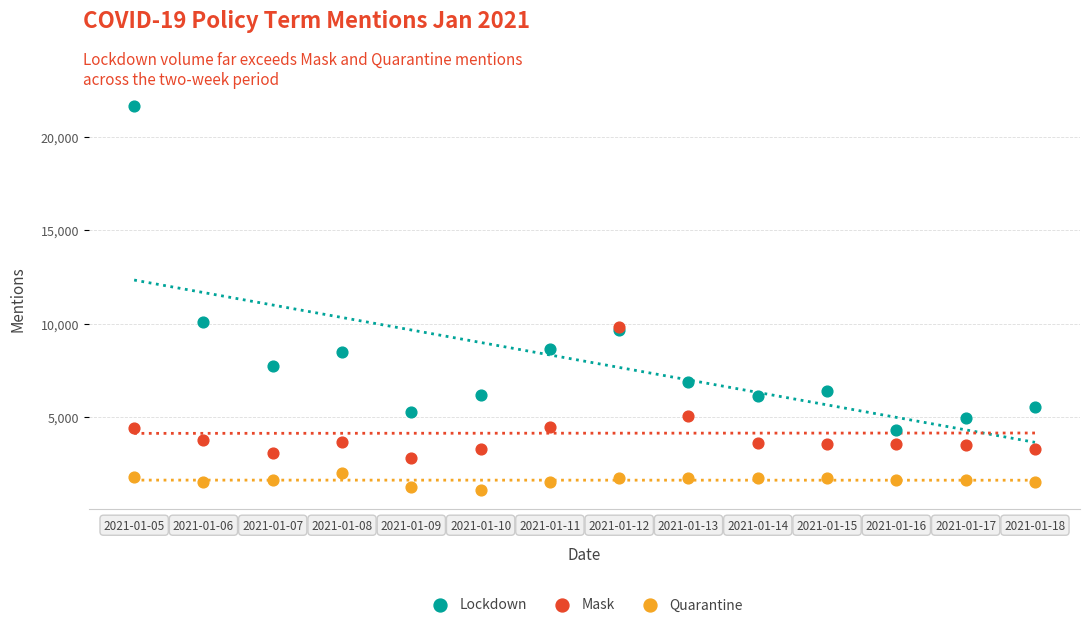

Which series reaches the minimum Y coordinate?

Quarantine